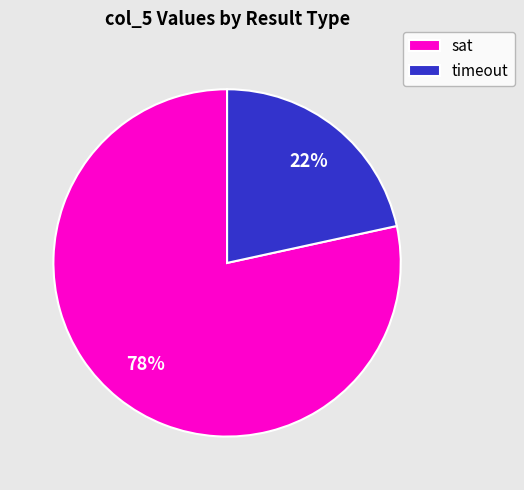

True or false: timeout accounts for 22% of the total.

True